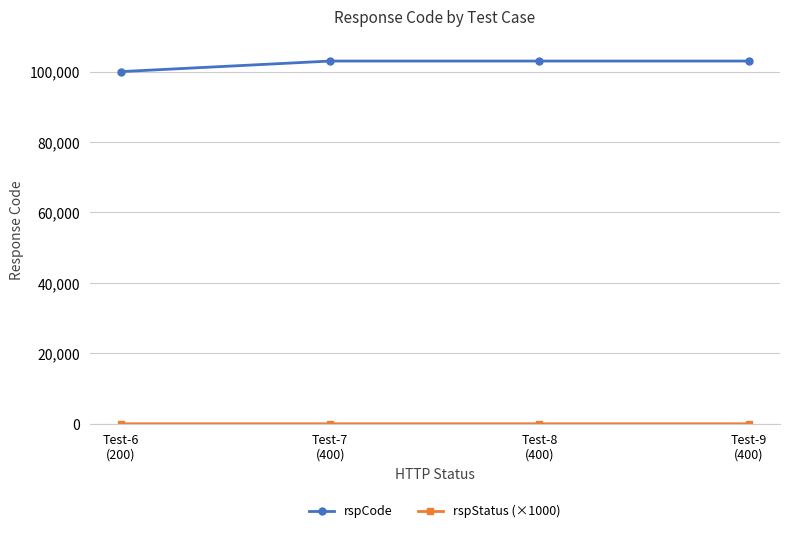

Is this an area chart (filled region under the line)?

No